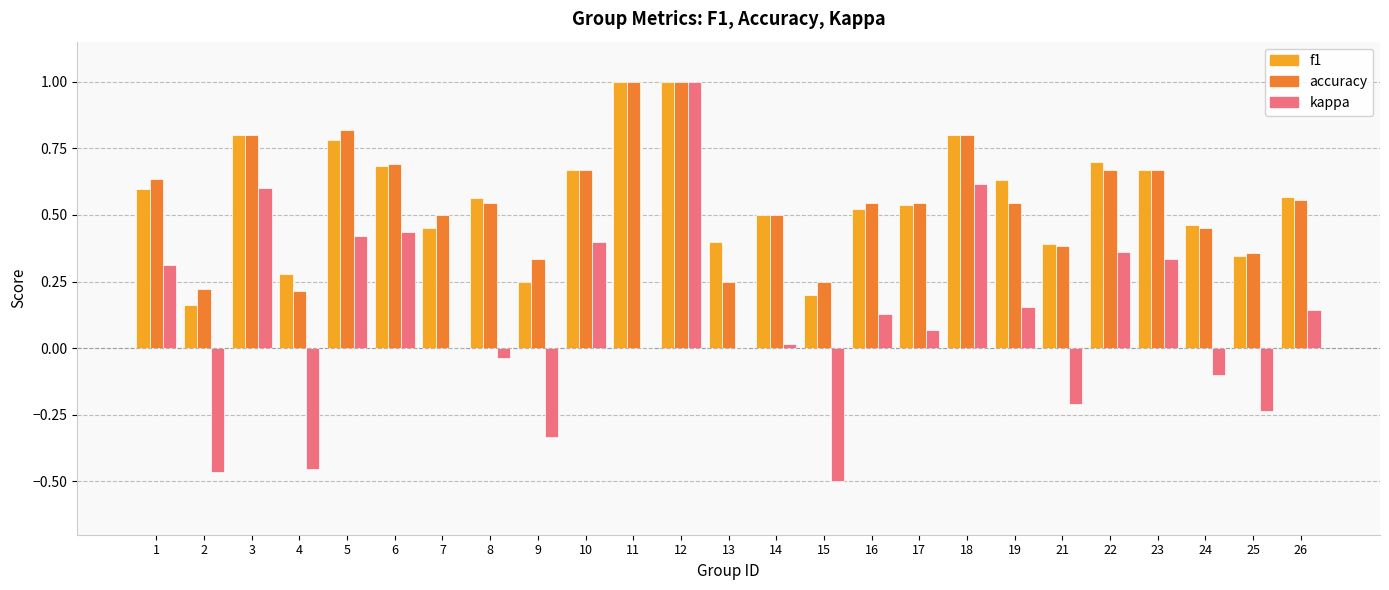

How many accuracy values are between 0 and 1?

25